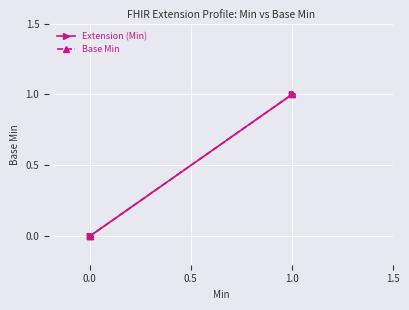

Which series has the largest total across all categories?

Extension (Min)